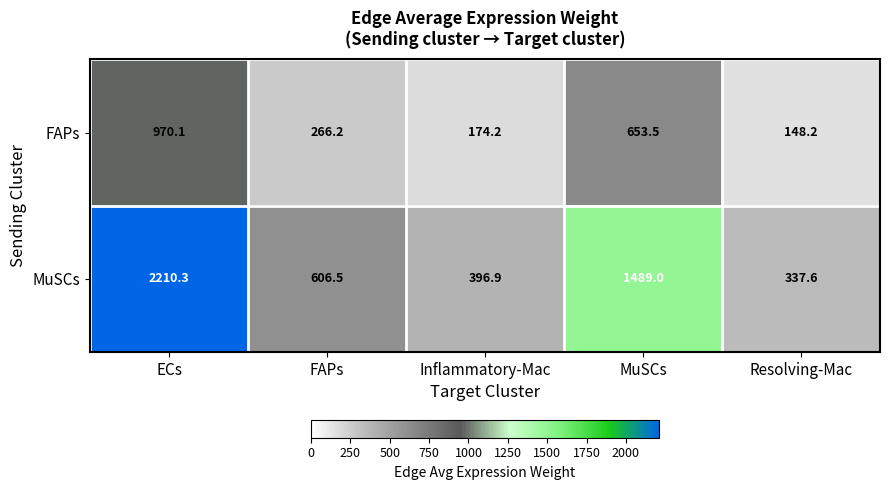

Which series has the largest total across all categories?

MuSCs